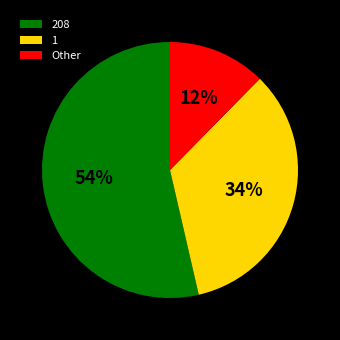

Rank the categories by value from highest to lowest.

208, 1, Other